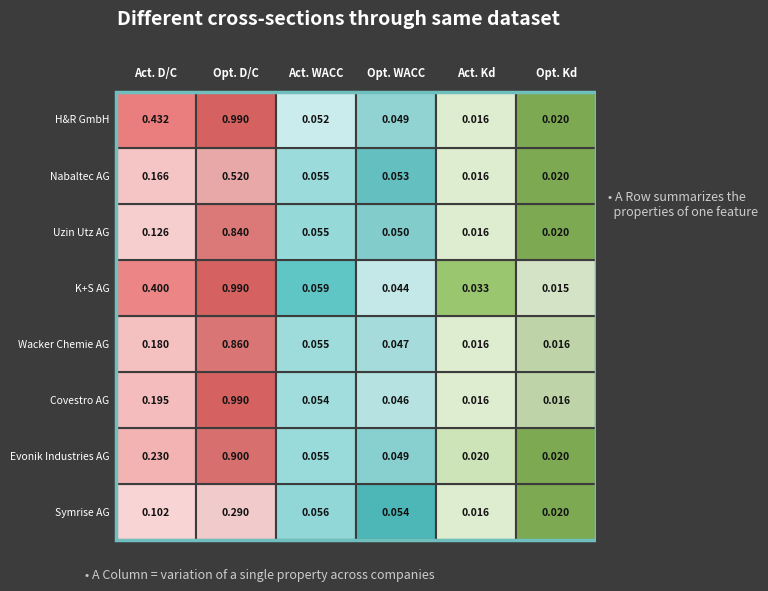

Reading left to right, extract all data points from this chart.

Symrise AG: 0.1	0.3	0.1	0.1	0.0	0.0
Evonik Industries AG: 0.2	0.9	0.1	0.0	0.0	0.0
Covestro AG: 0.2	1.0	0.1	0.0	0.0	0.0
Wacker Chemie AG: 0.2	0.9	0.1	0.0	0.0	0.0
K+S AG: 0.4	1.0	0.1	0.0	0.0	0.0
Uzin Utz AG: 0.1	0.8	0.1	0.0	0.0	0.0
Nabaltec AG: 0.2	0.5	0.1	0.1	0.0	0.0
H&R GmbH: 0.4	1.0	0.1	0.0	0.0	0.0